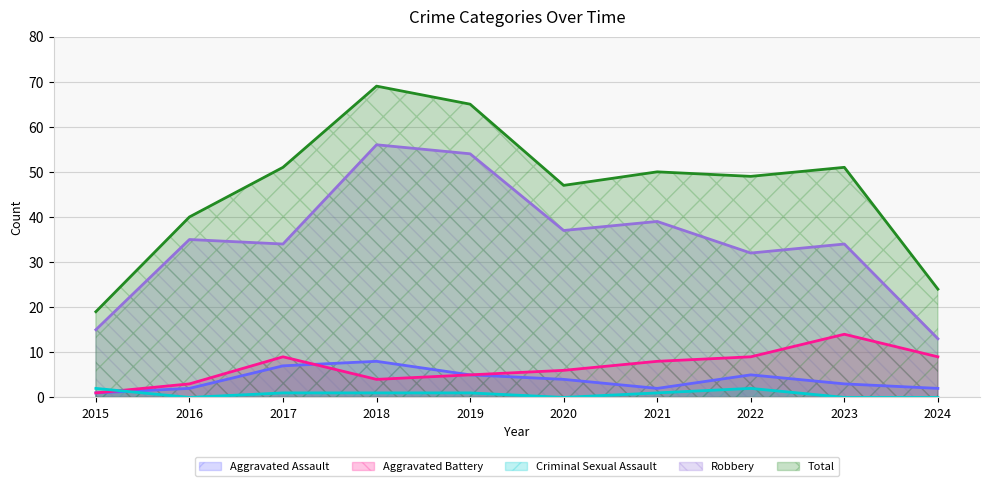

What is the value of the Criminal Sexual Assault point at the 1st from the left?

2